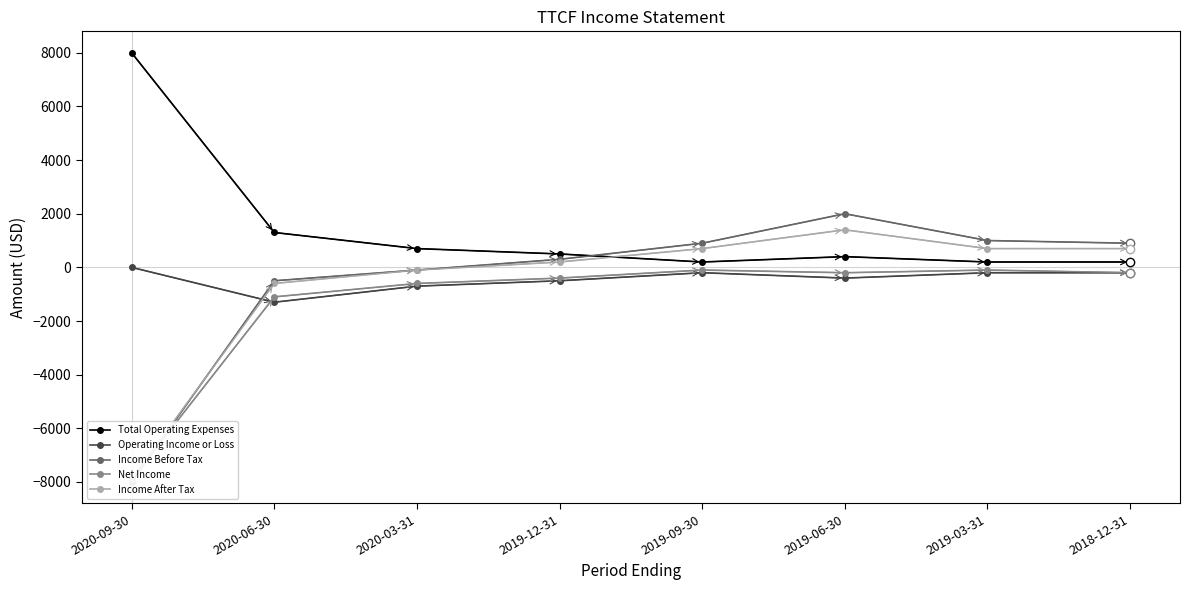

What is the value of the Income After Tax point at the 1st from the left?

-7900